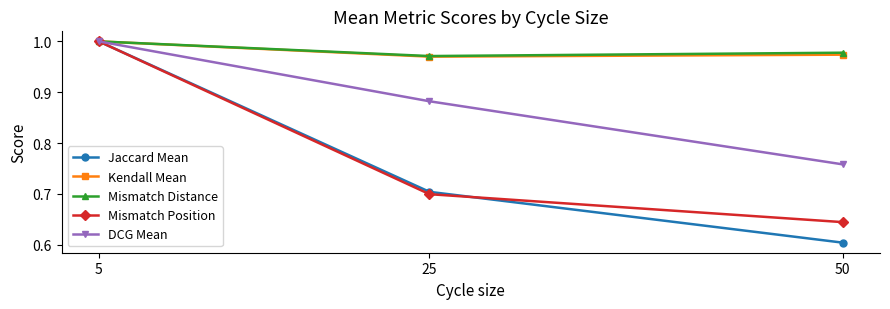

Which category has the highest value in the DCG Mean series?

5